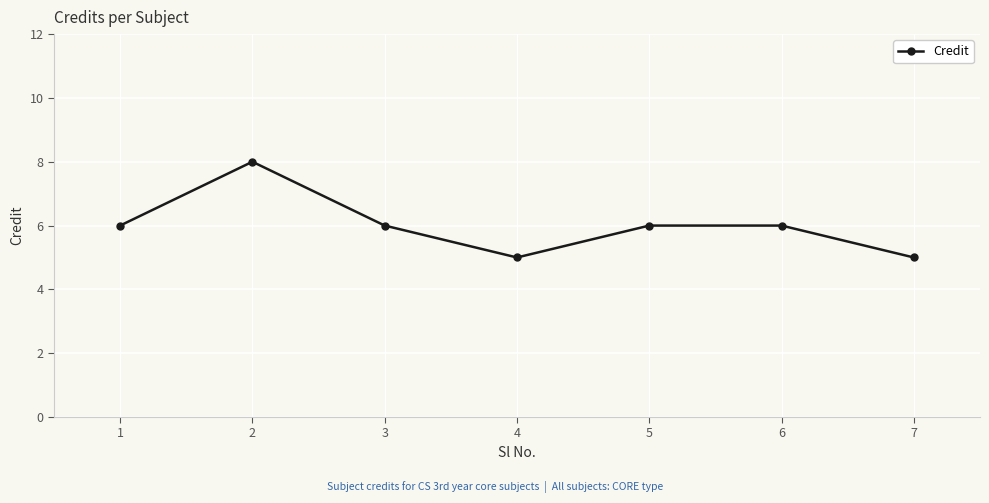

Read the value at 7.

5